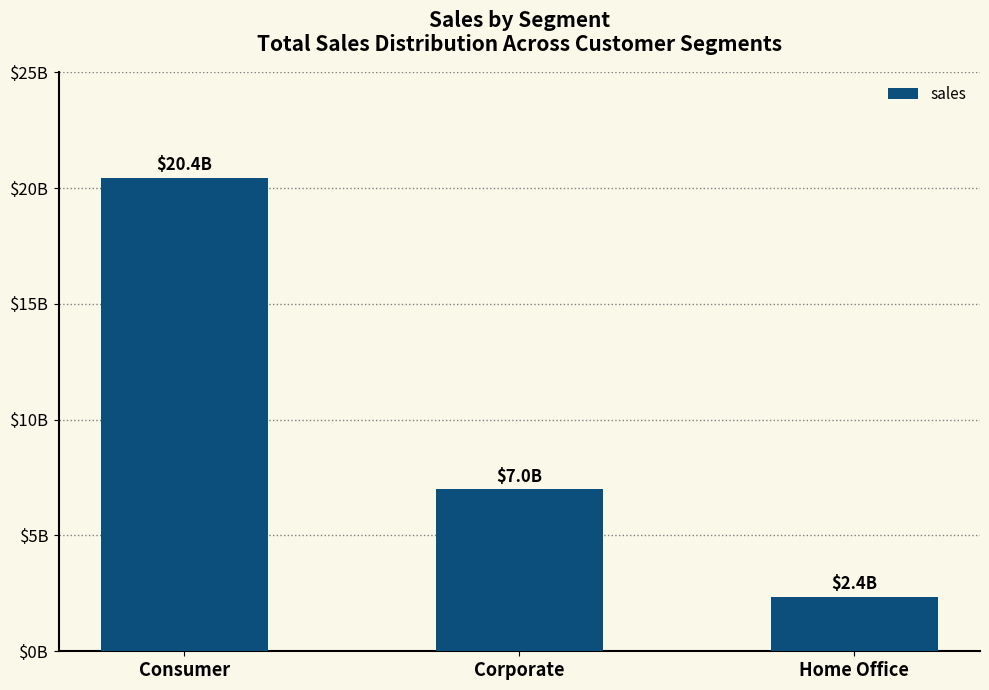

Reading left to right, list all the values displayed in this chart.

Consumer=20447518557.1	Corporate=6994677990.3	Home Office=2351210792.2